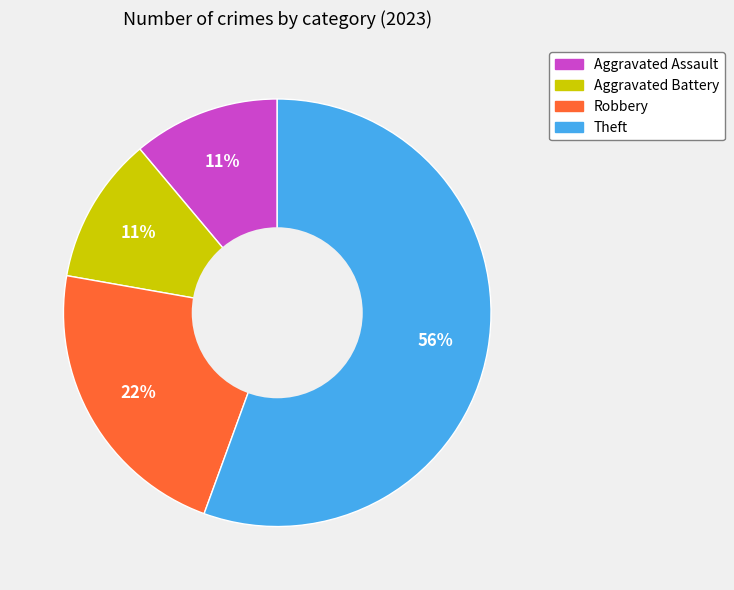

Count the number of slices in the pie.

4